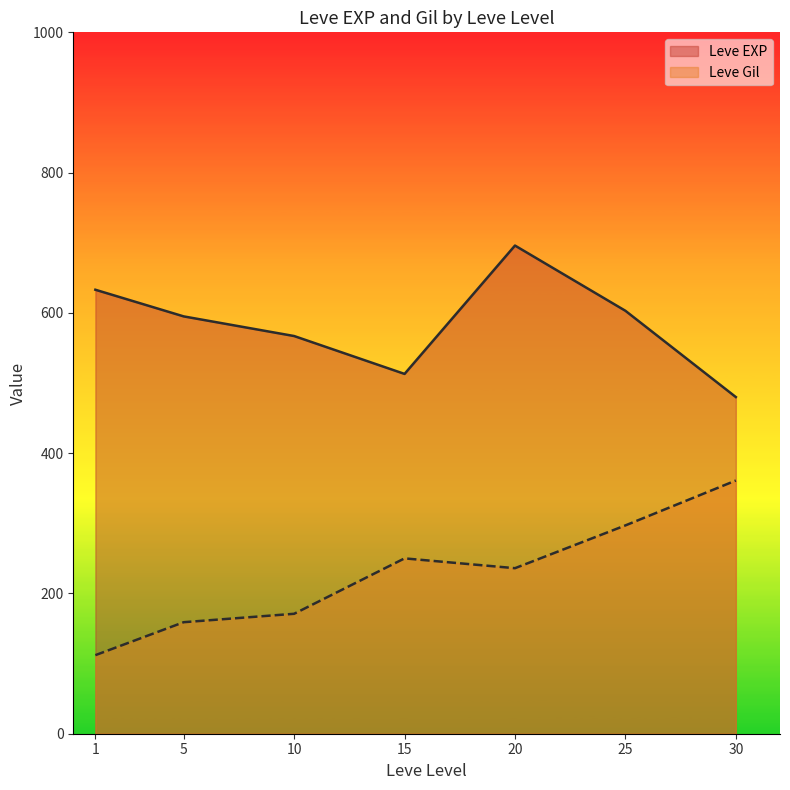

What is the difference between the maximum and minimum values in the Leve EXP series?

216